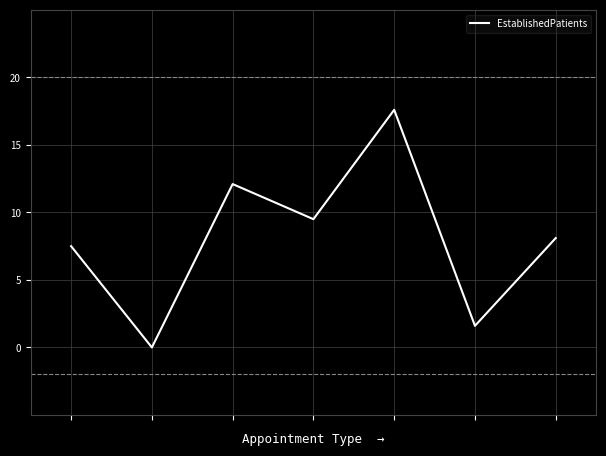

True or false: the data has more than 2 interior local peaks.

False